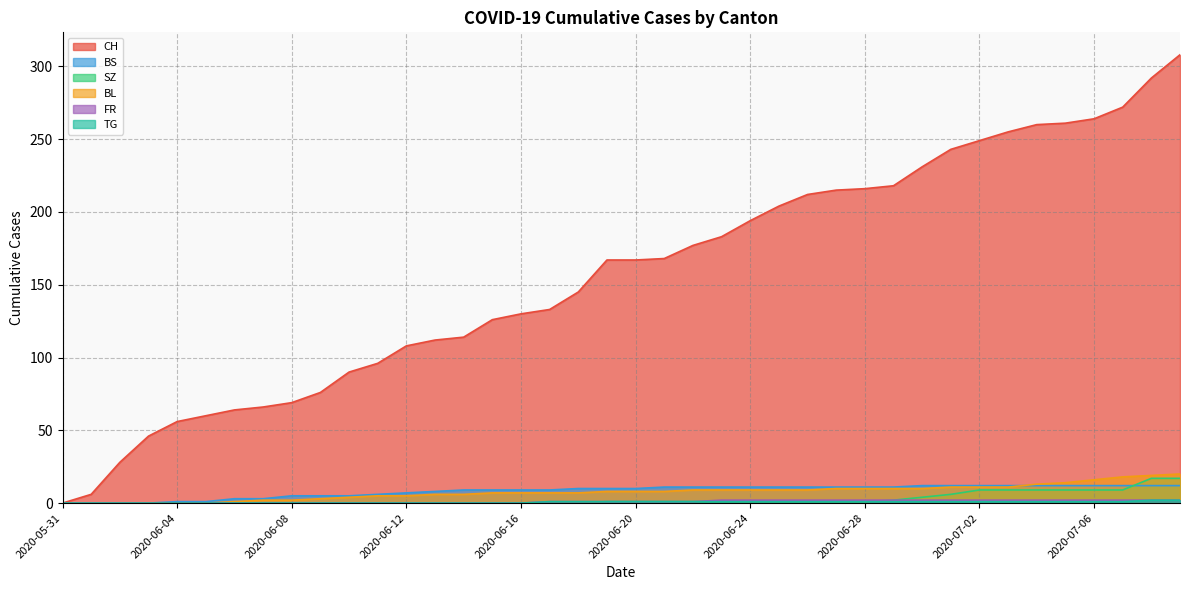

Does the chart display data point markers on the line(s)?

No